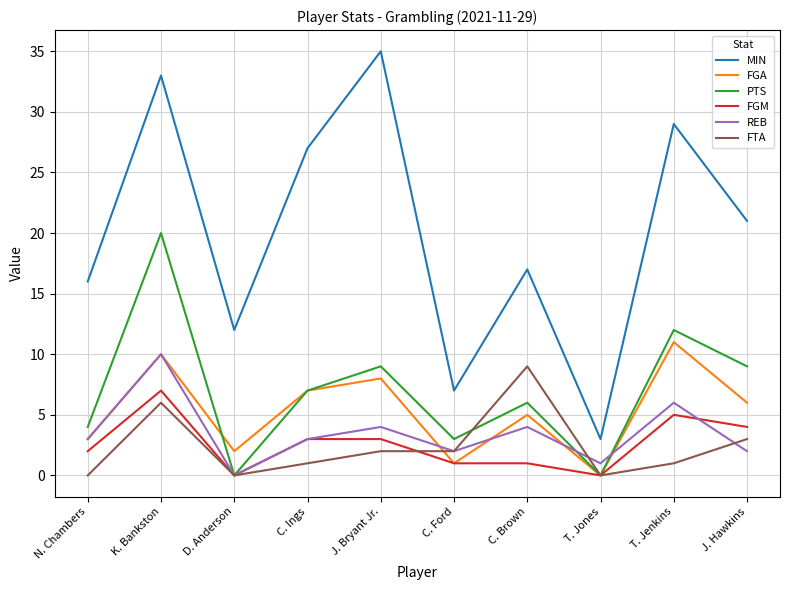

How many lines are shown in the chart?

6